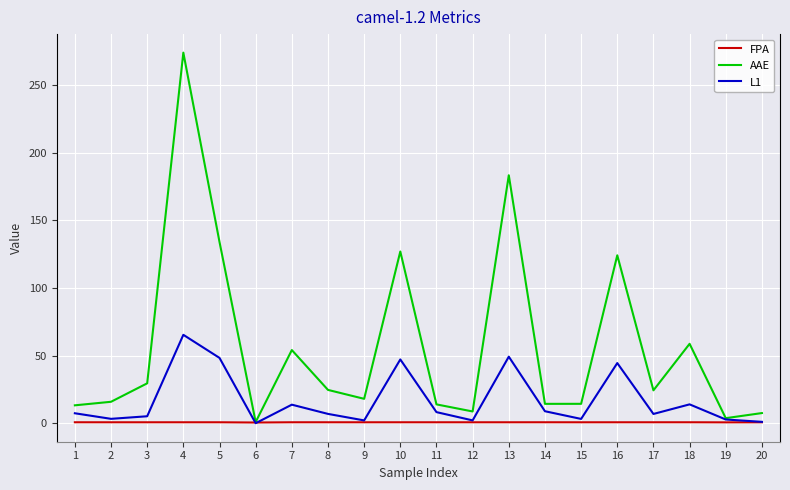

Which series has the largest total across all categories?

AAE